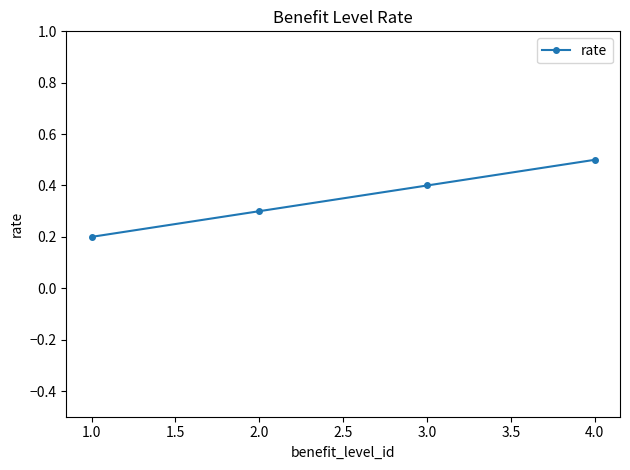

Reading left to right, transcribe all the data shown in this chart.

0.2	0.3	0.4	0.5